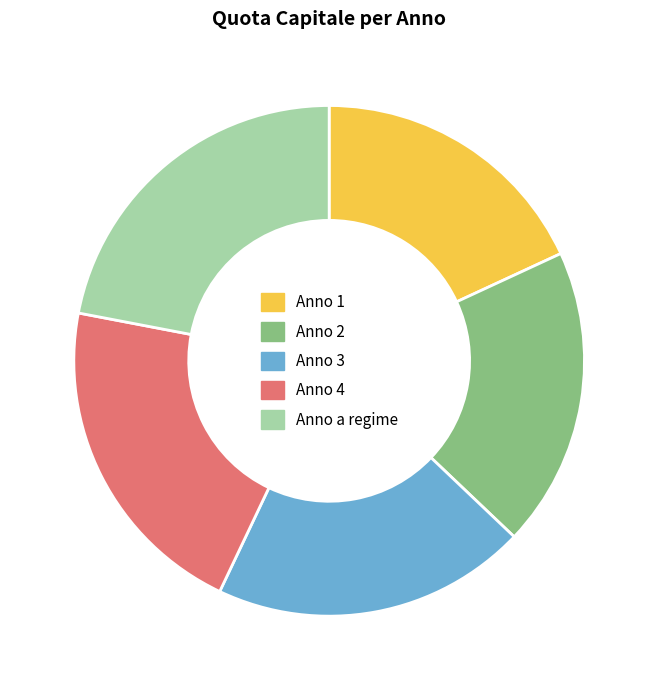

Approximately how many times larger is the value at Anno 1 compared to Anno 2?

1.0